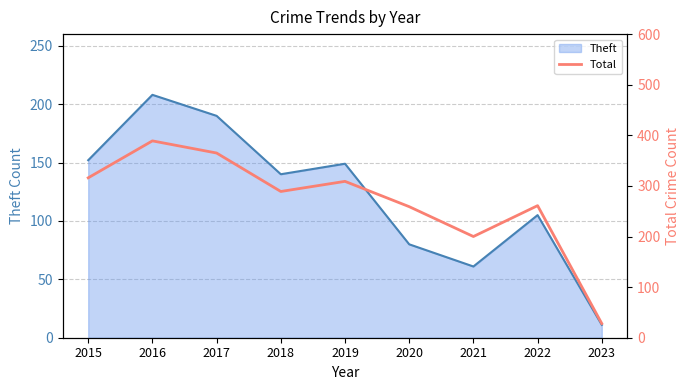

Where is Theft nearest to the value 109?

2022